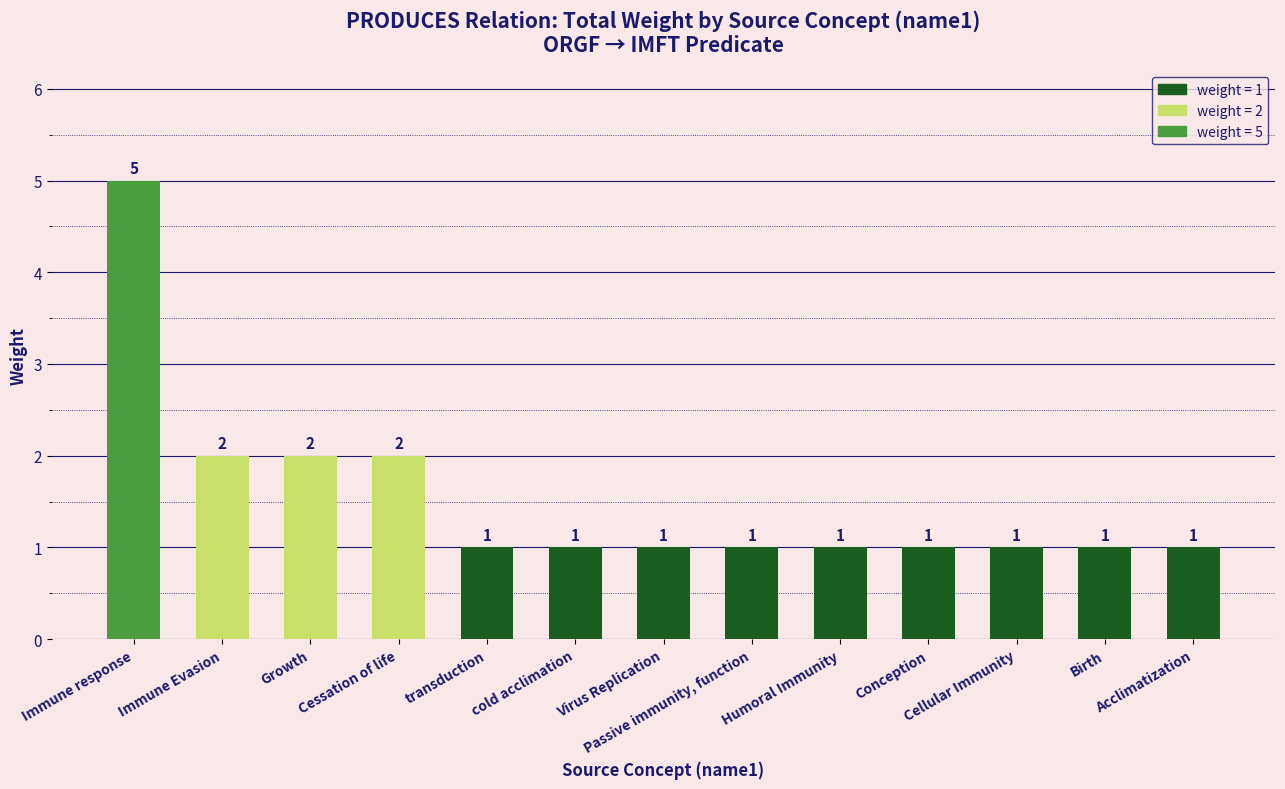

What is the sum of all values?

20